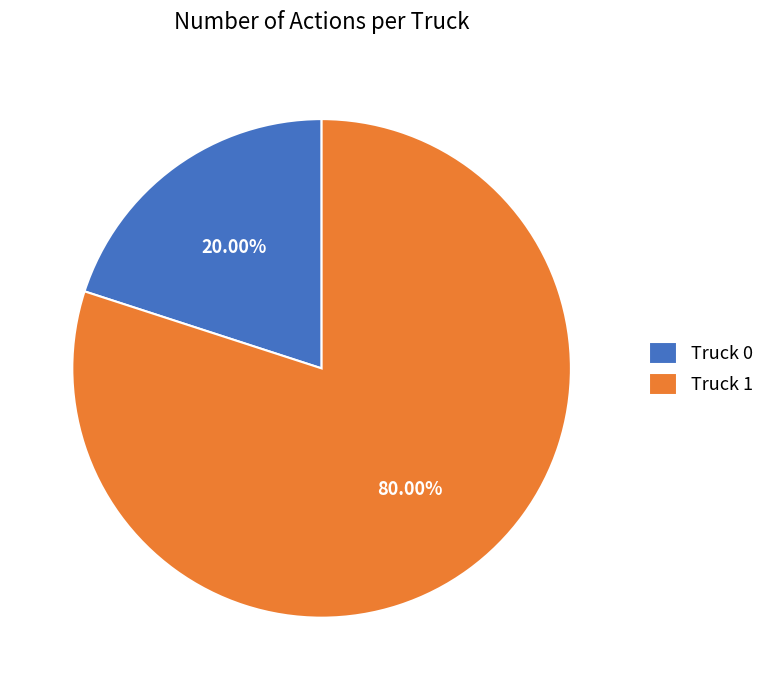

To the nearest percent, what portion does Truck 1 represent?

80%